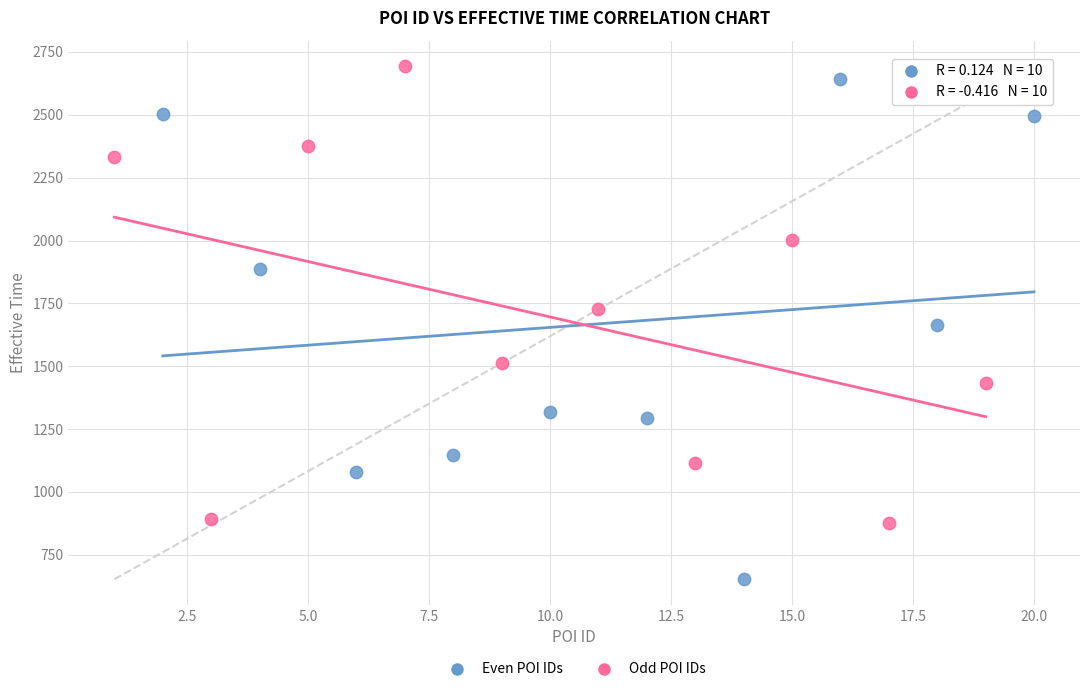

What are all the series names shown in the legend?

Even POI IDs, Odd POI IDs